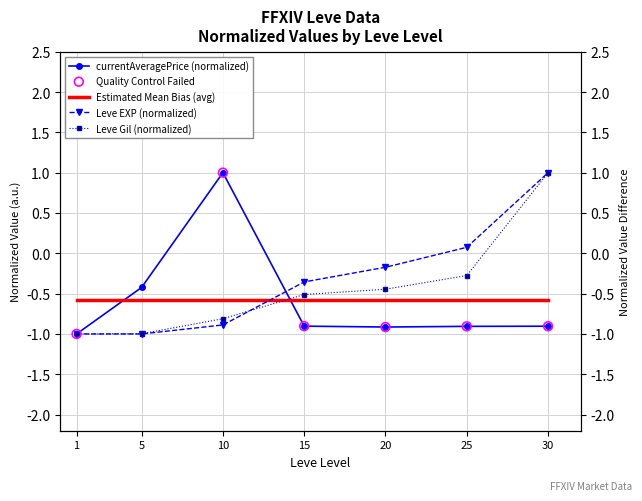

At how many categories does at least one series exceed 0?

3